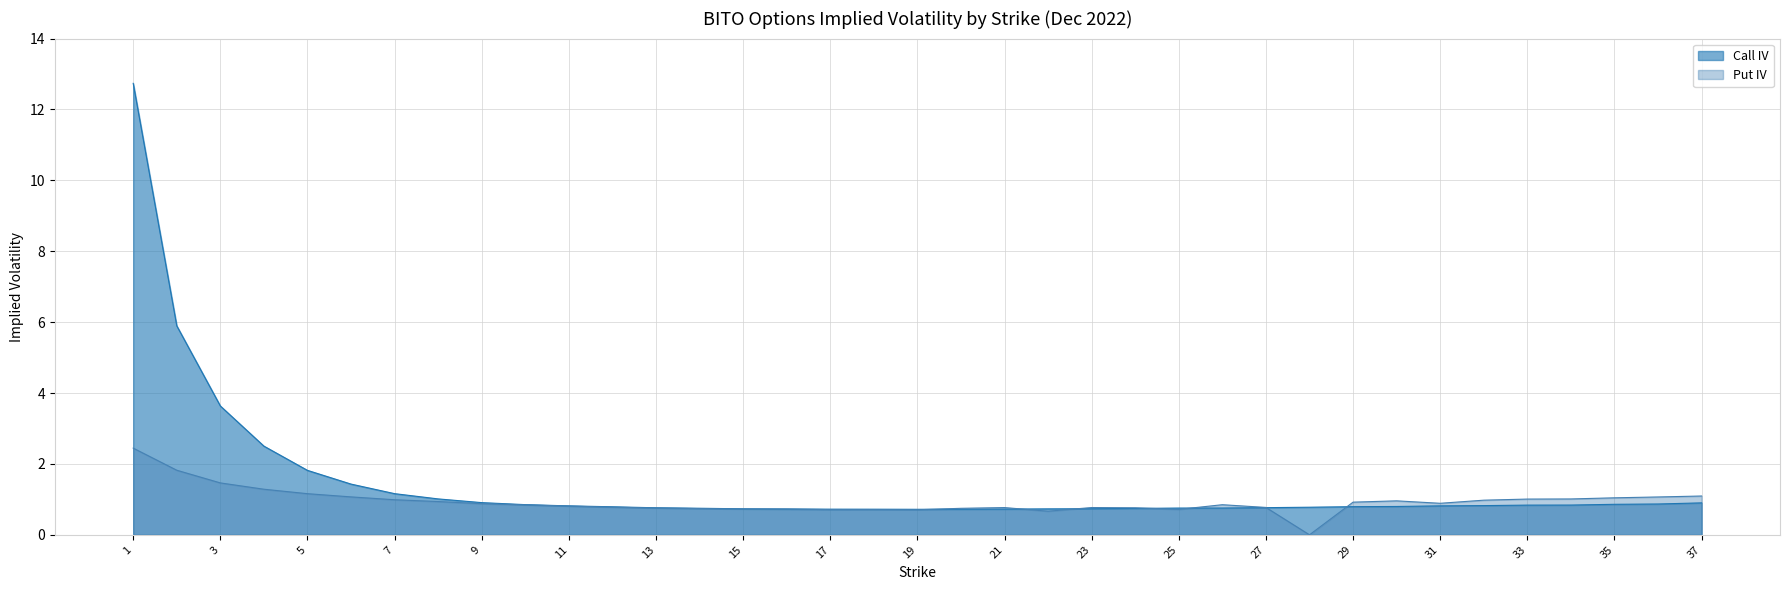

How many values in Put IV are above zero?

36